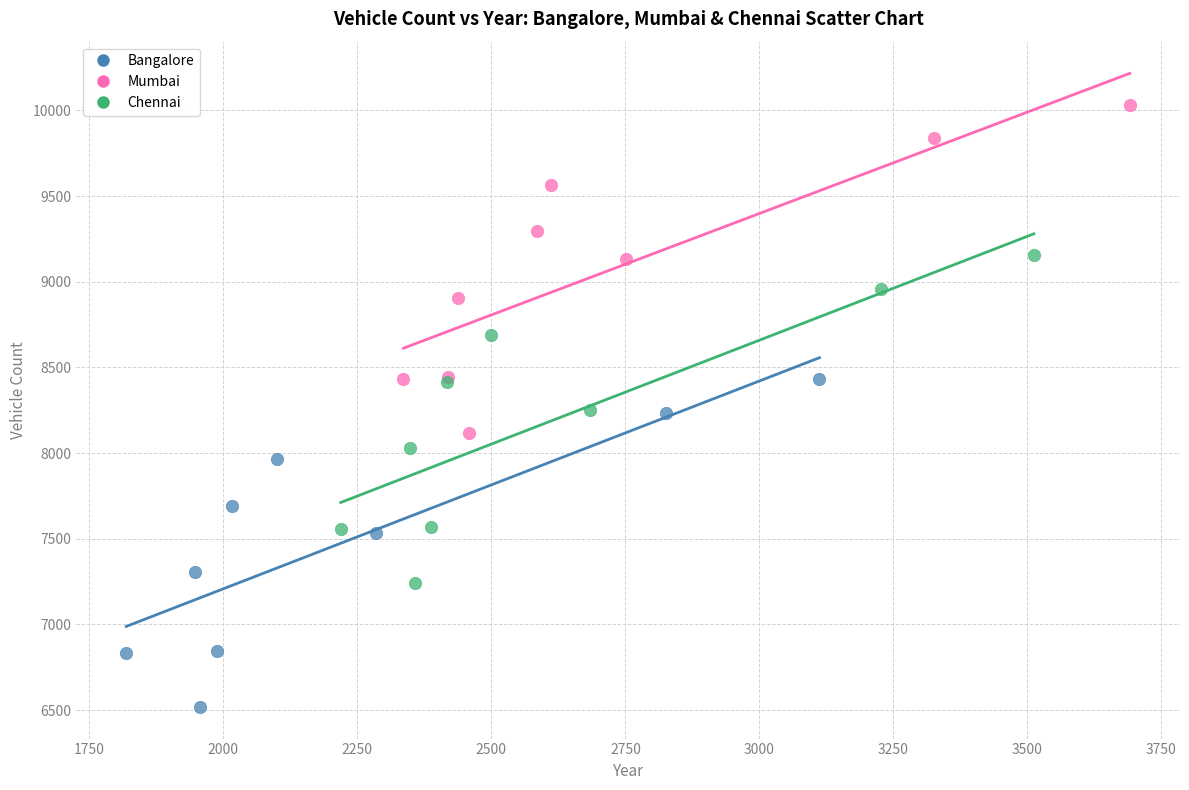

Which series reaches the maximum Y coordinate?

Mumbai